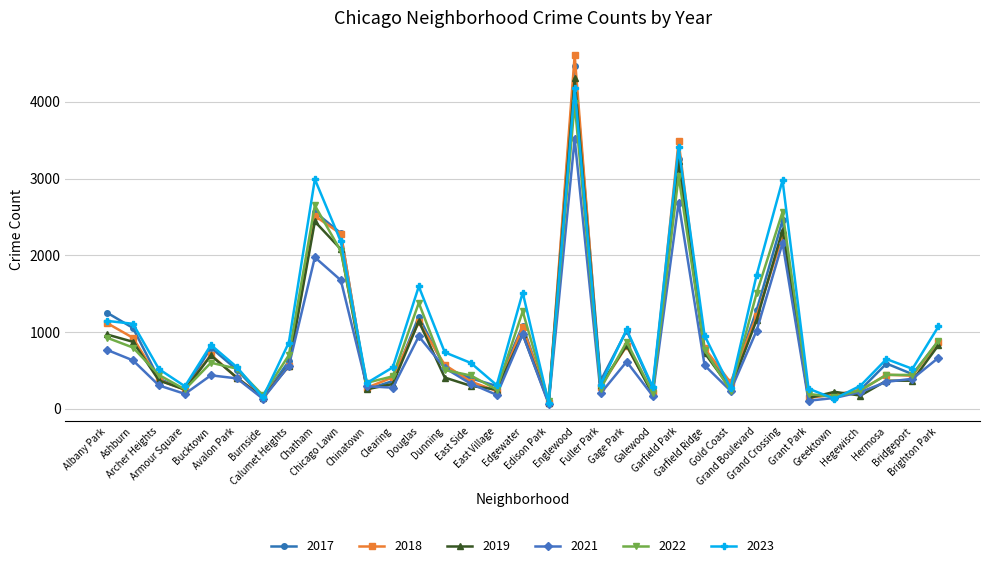

The value of 2017 at Armour Square is 250. True or false?

True